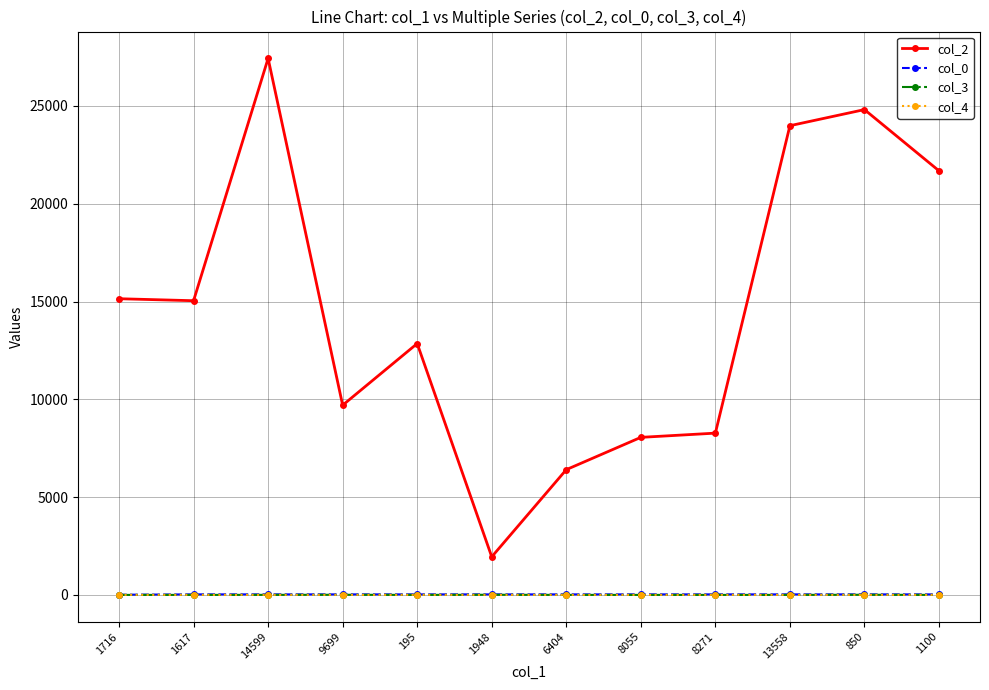

Is it true that col_2 equals 21682 at 1100?

True